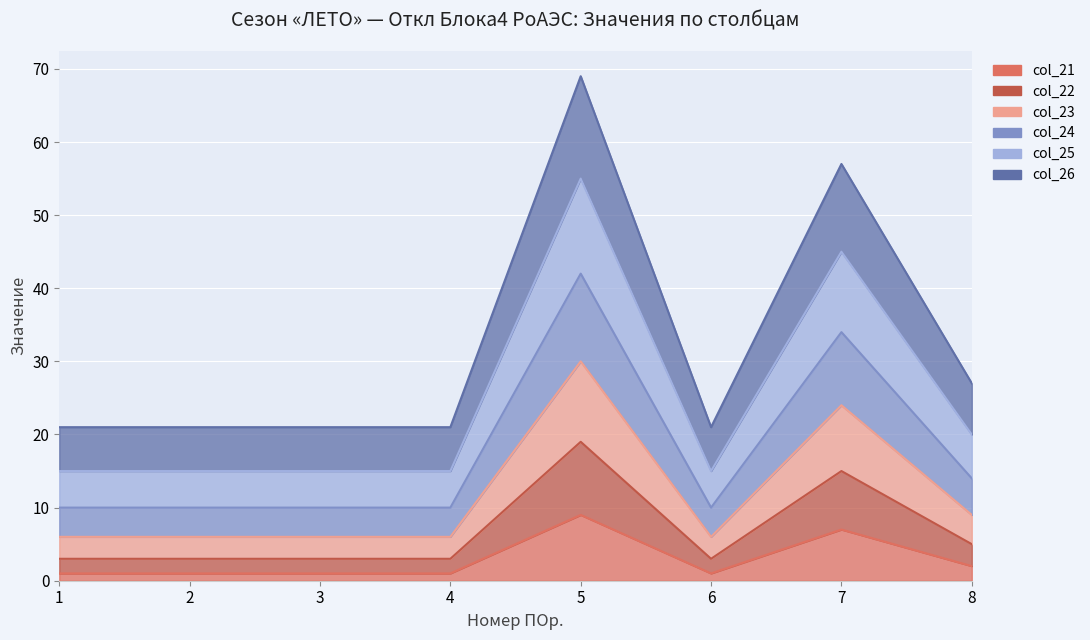

What is the approximate value of col_24 at 8, to the nearest 10?

10